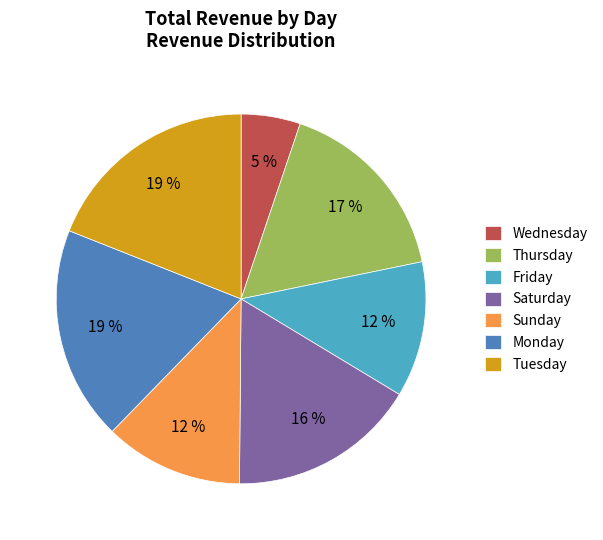

Which category has the smallest portion of the pie?

Wednesday